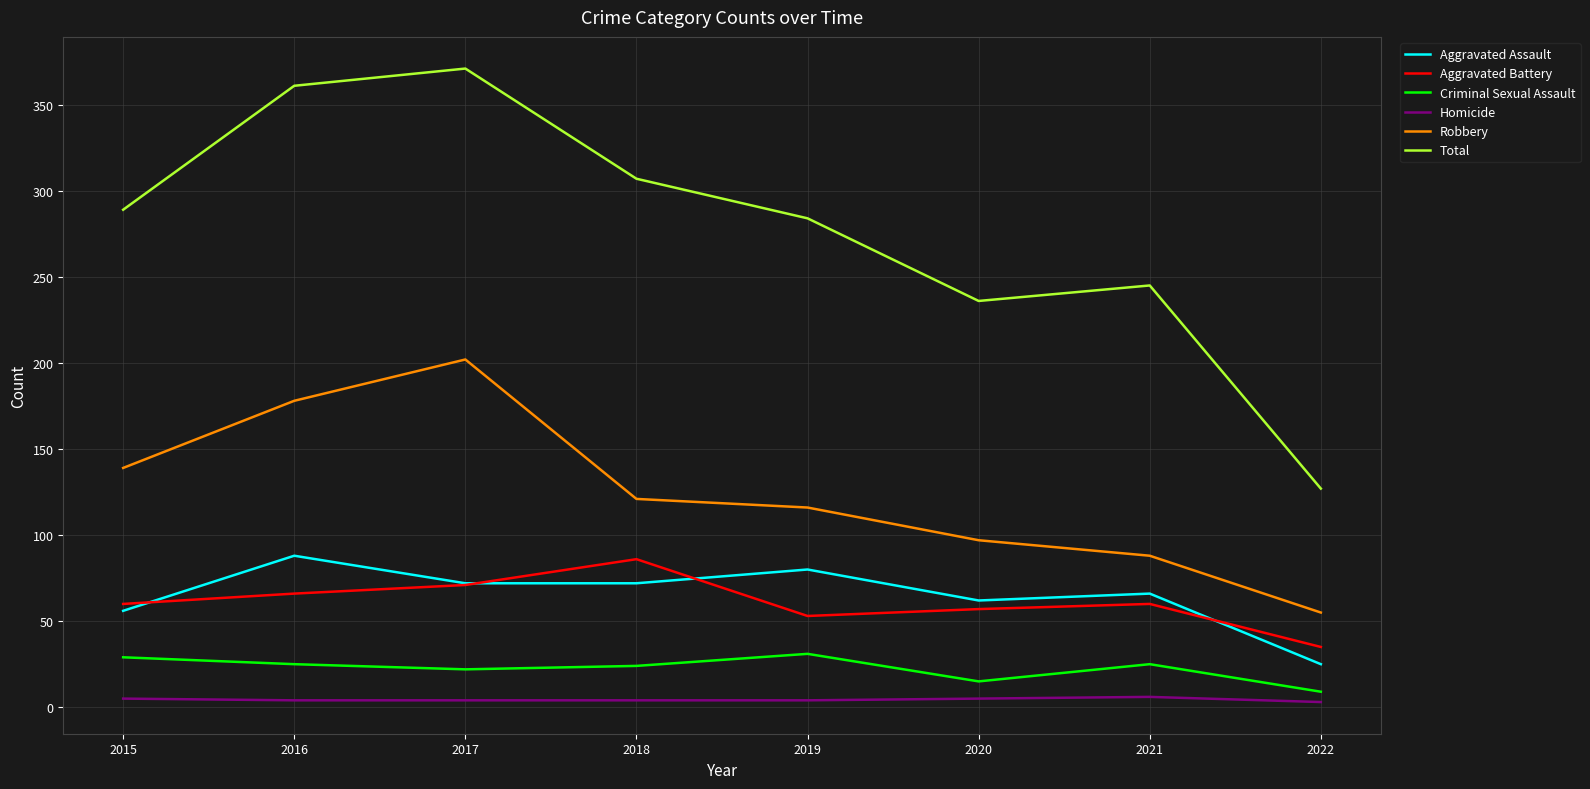

True or false: Aggravated Assault and Homicide cross at least once.

False